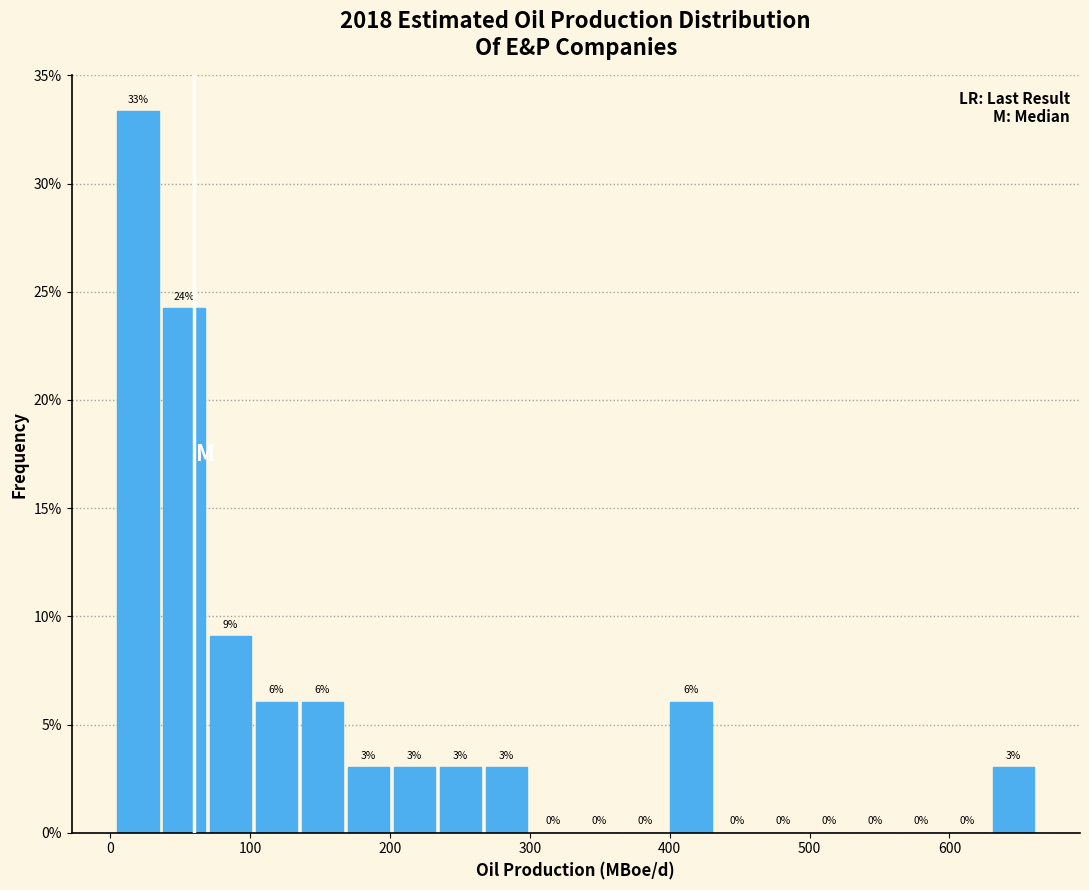

Read against the x-axis, roughly where is the centre of the tallest bar?

20